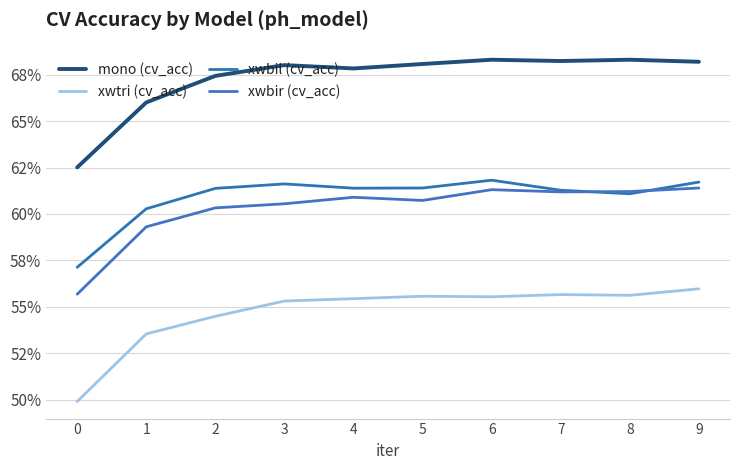

How many lines are shown in the chart?

4